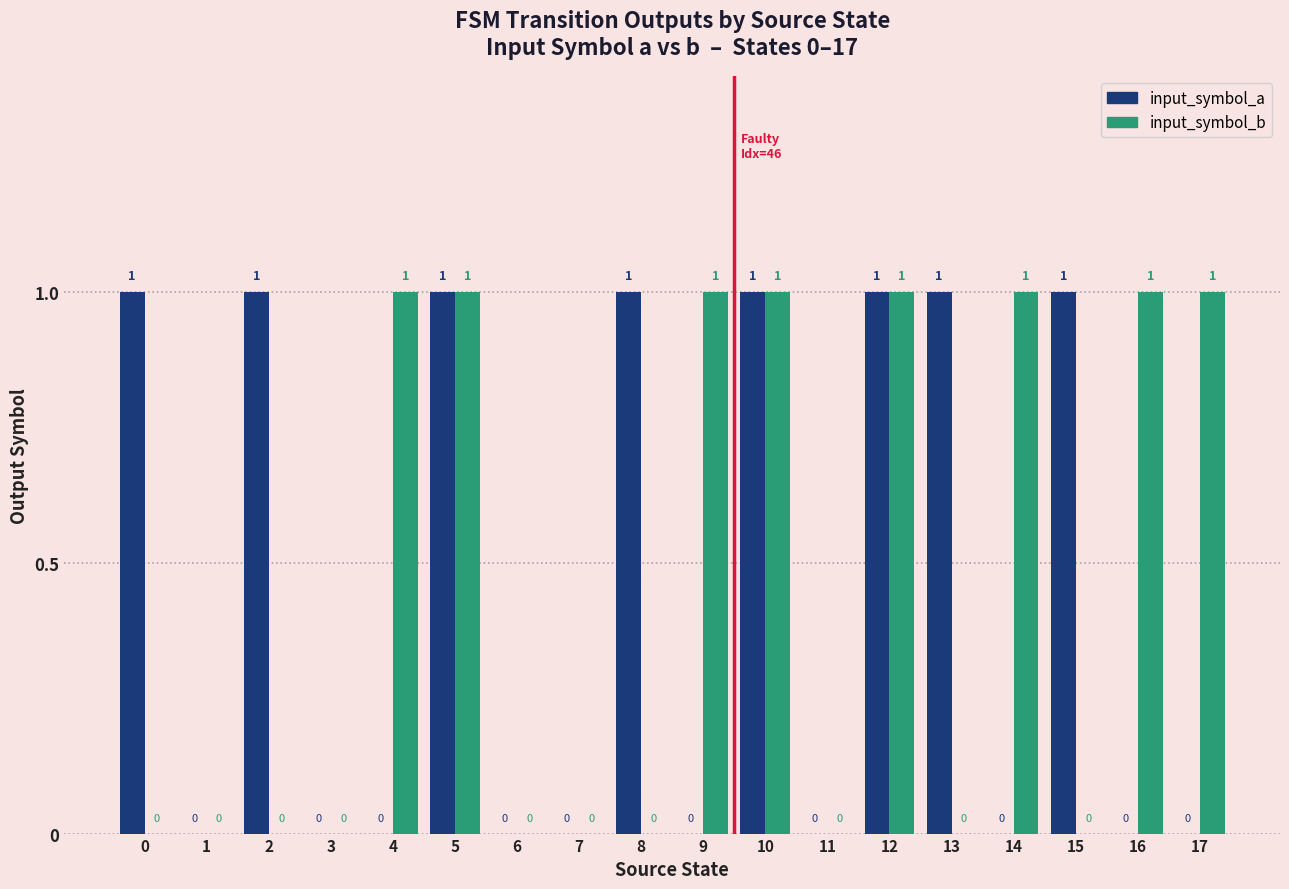

What is the sum of all input_symbol_a values?

8